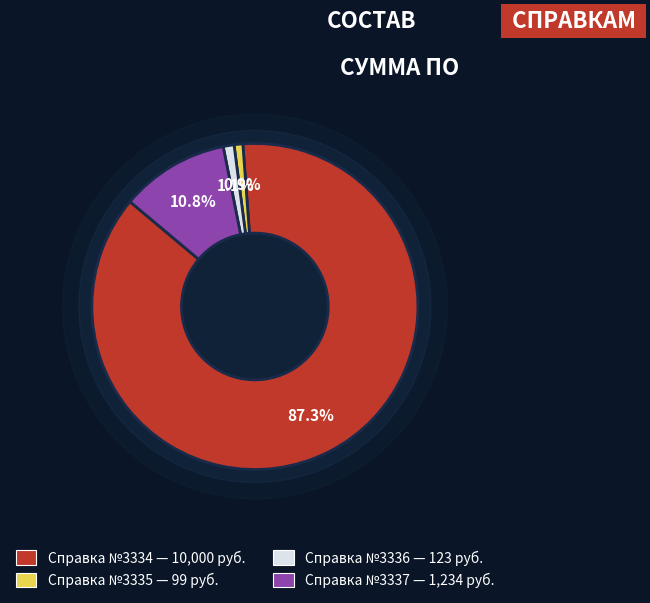

What is the total percentage of 3336 and 3337?

11.8%